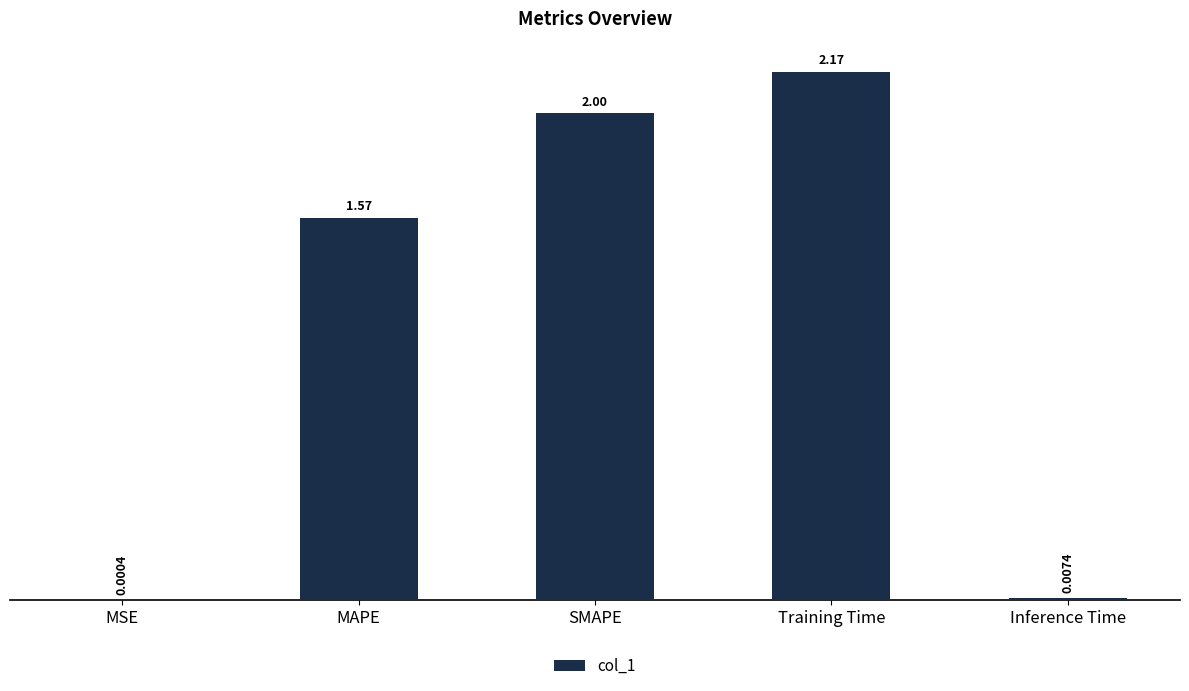

Which has a higher value, Training Time or SMAPE?

Training Time